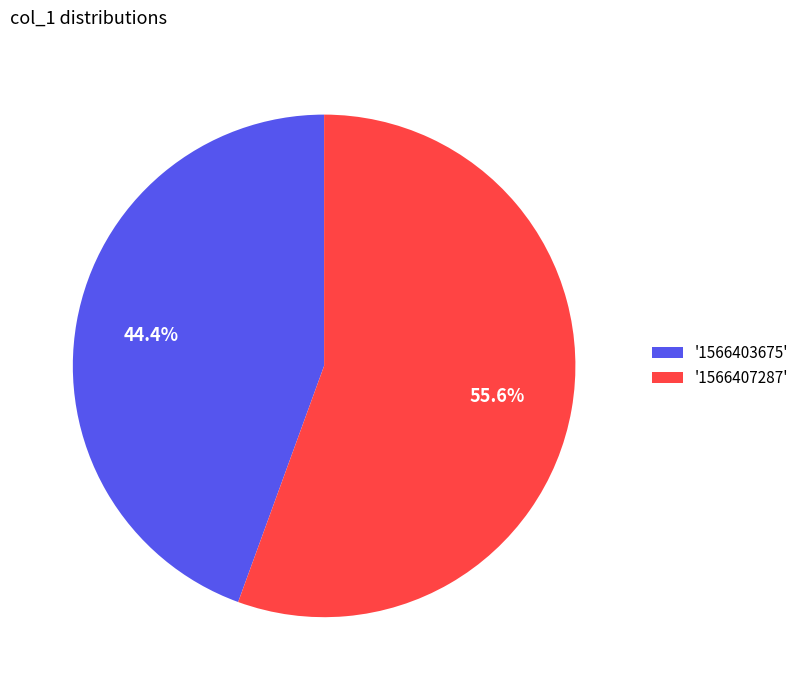

Which has a higher value, '1566407287' or '1566403675'?

'1566407287'